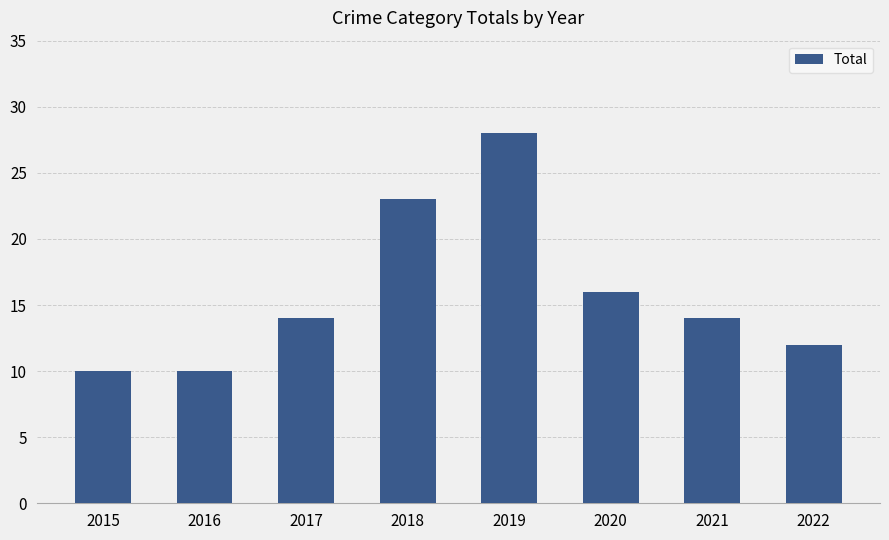

What is the smallest value displayed?

10